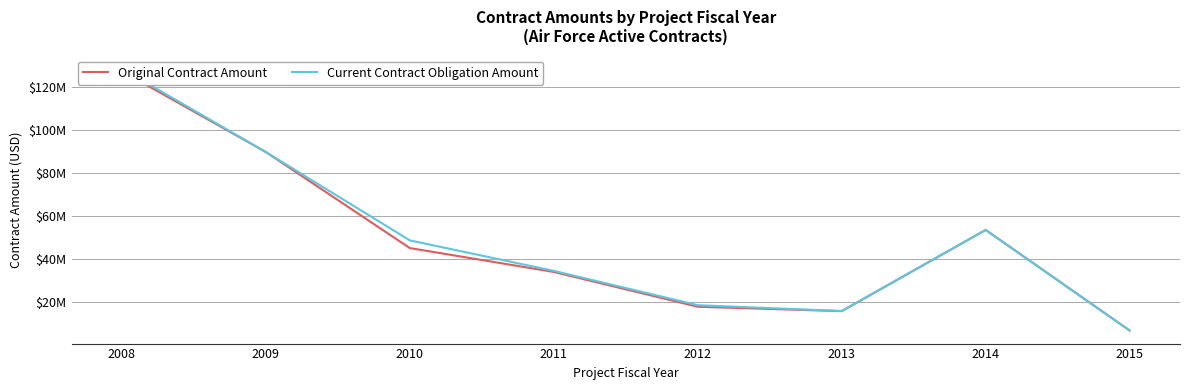

How many data points does each series have?

8